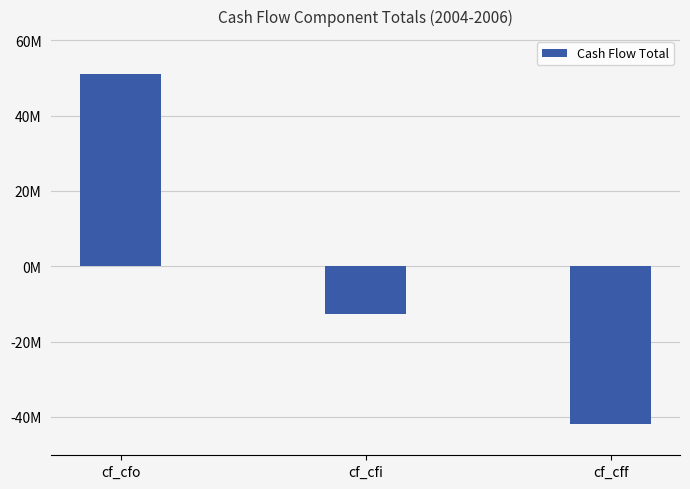

Does the chart contain stacked bars?

No